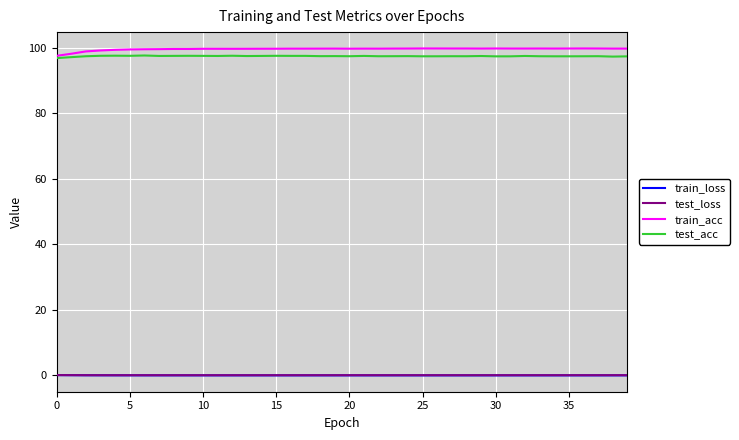

True or false: train_loss and test_loss cross at least once.

False